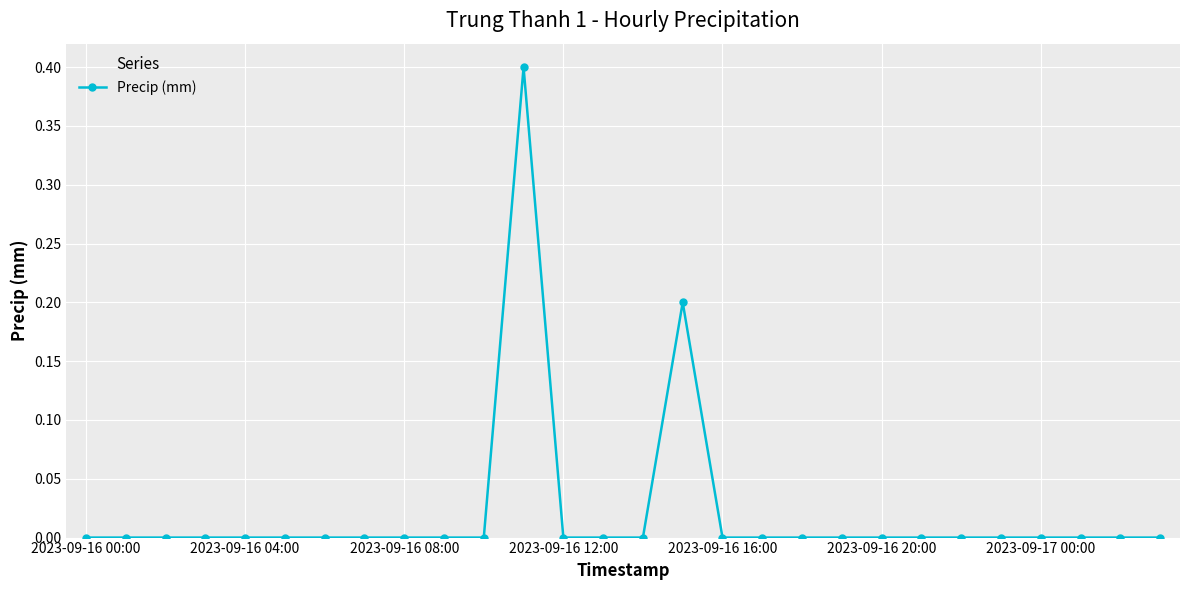

What is the difference between the maximum and minimum values?

0.4